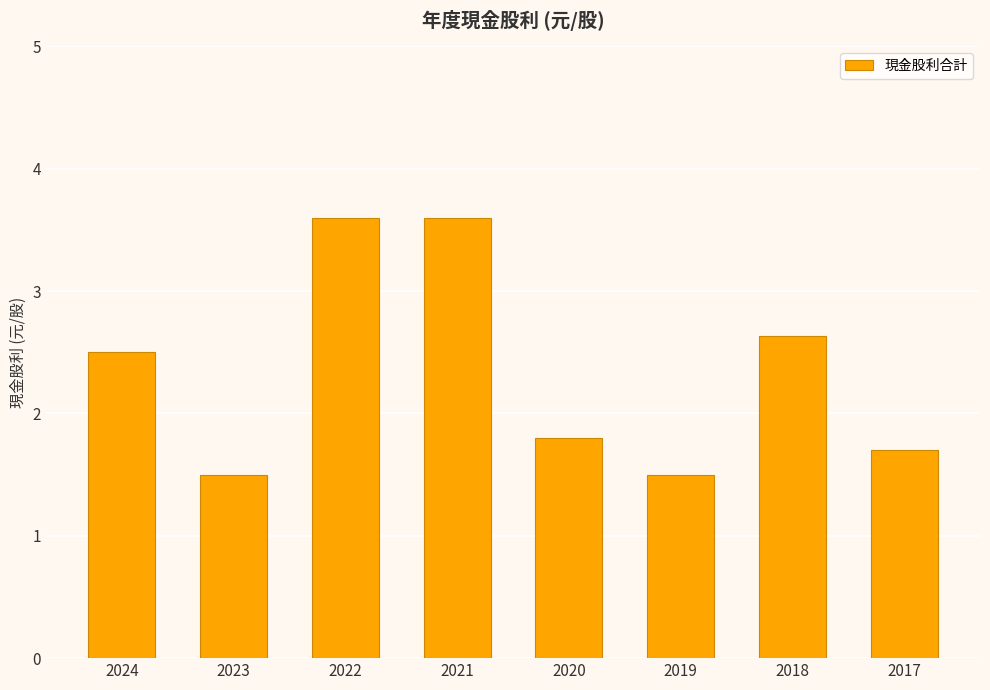

Between 2023 and 2022, which is larger?

2022